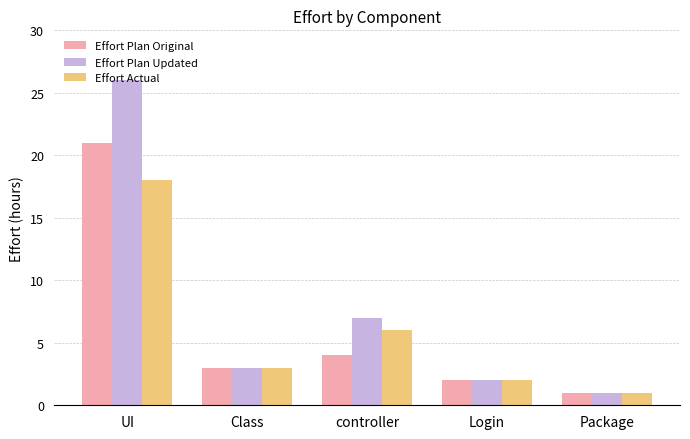

How many data points in Effort Plan Updated are less than 3?

2